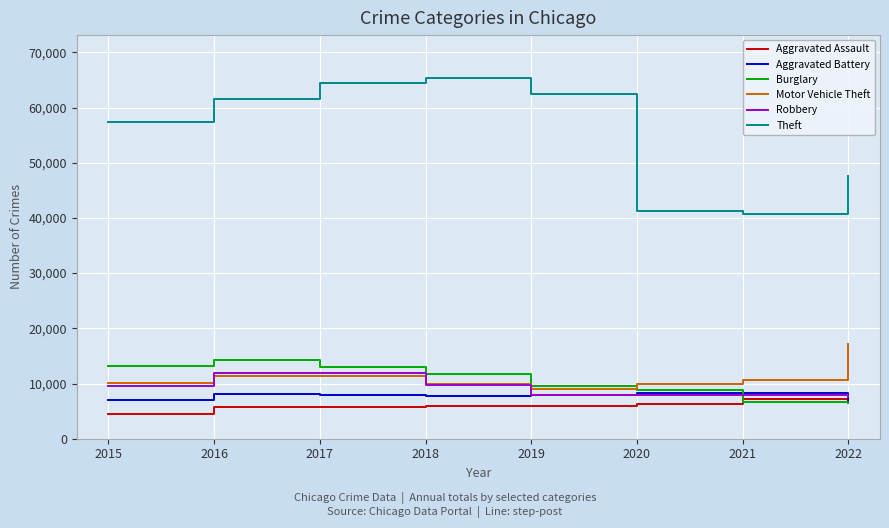

Which series changed the most between 2017 and 2020?

Theft